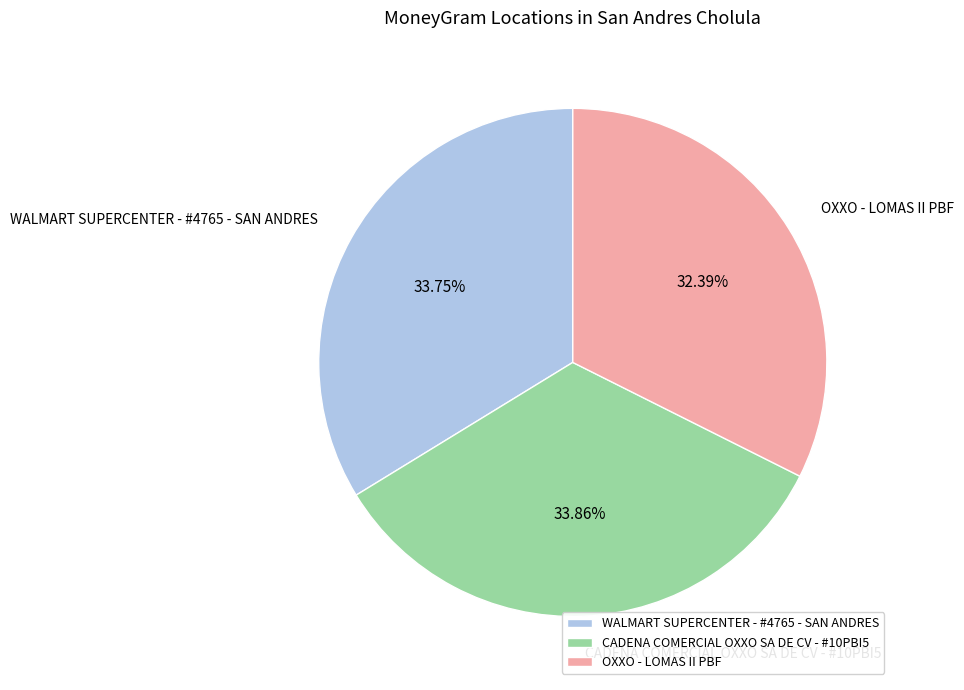

Which has a higher value, OXXO - LOMAS II PBF or WALMART SUPERCENTER - #4765 - SAN ANDRES?

WALMART SUPERCENTER - #4765 - SAN ANDRES